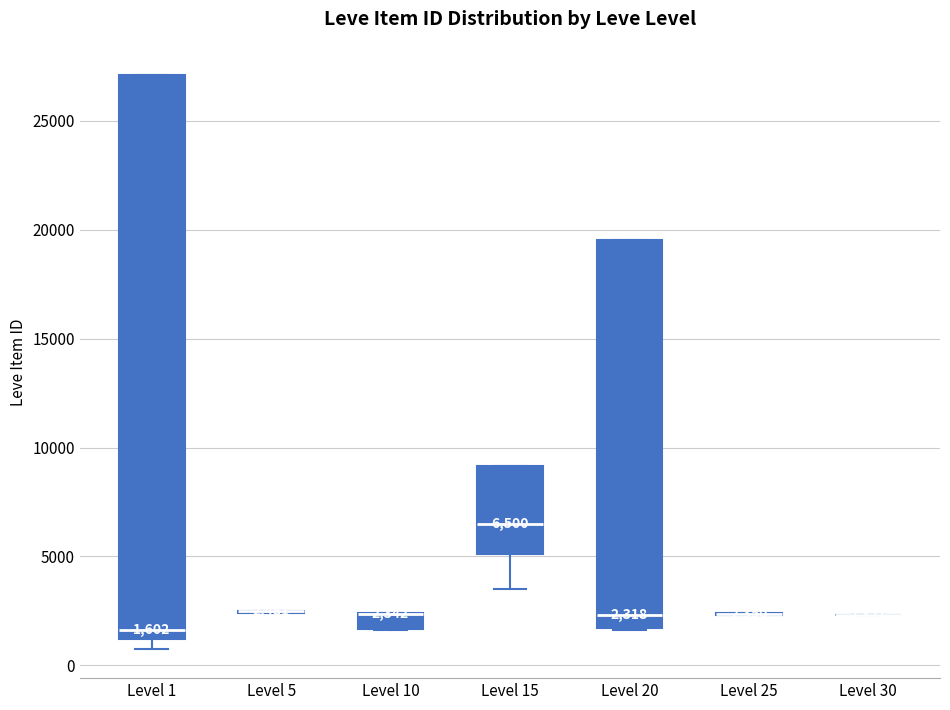

Which box is the tallest, from its lower edge to its upper edge?

Level 1